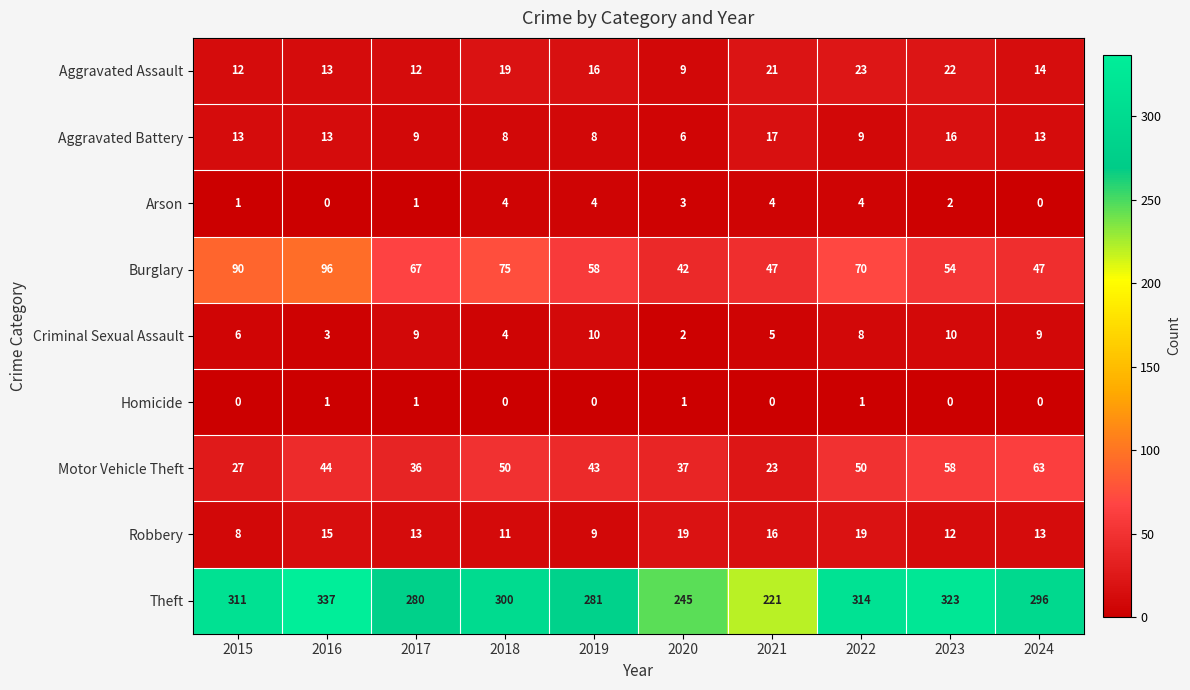

What is the approximate value of Motor Vehicle Theft at 2017, to the nearest 10?

40